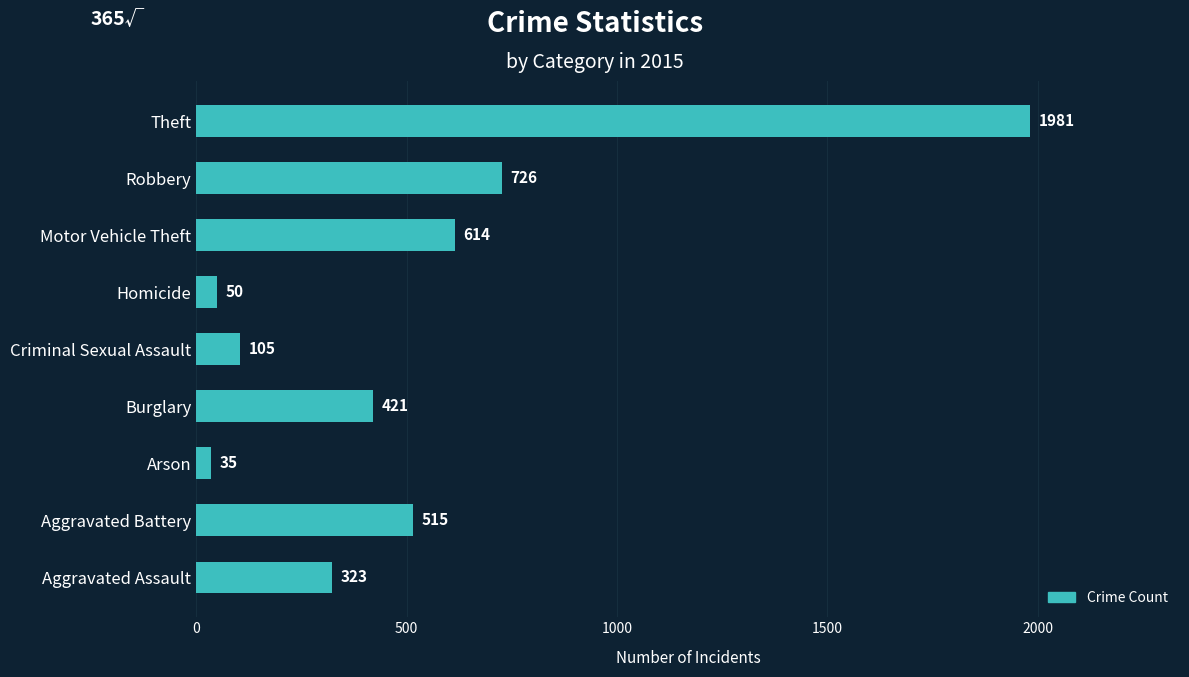

Reading bottom to top, what are all the values shown in this chart?

Aggravated Assault=323	Aggravated Battery=515	Arson=35	Burglary=421	Criminal Sexual Assault=105	Homicide=50	Motor Vehicle Theft=614	Robbery=726	Theft=1981